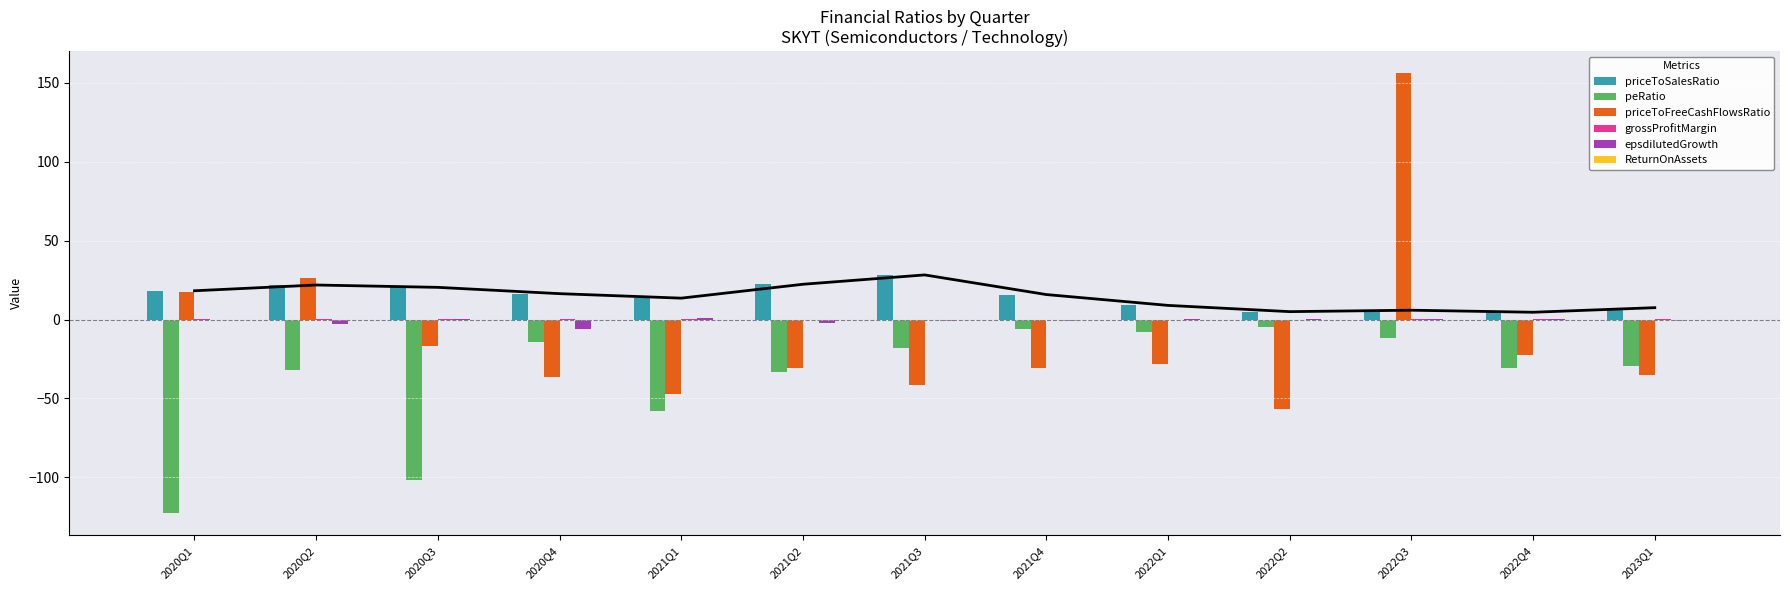

How many groups of bars are there?

13